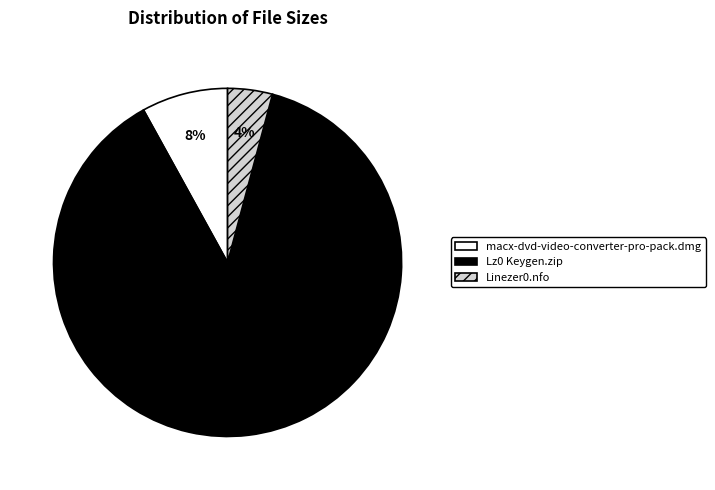

Which category has the biggest portion of the pie?

Lz0 Keygen.zip